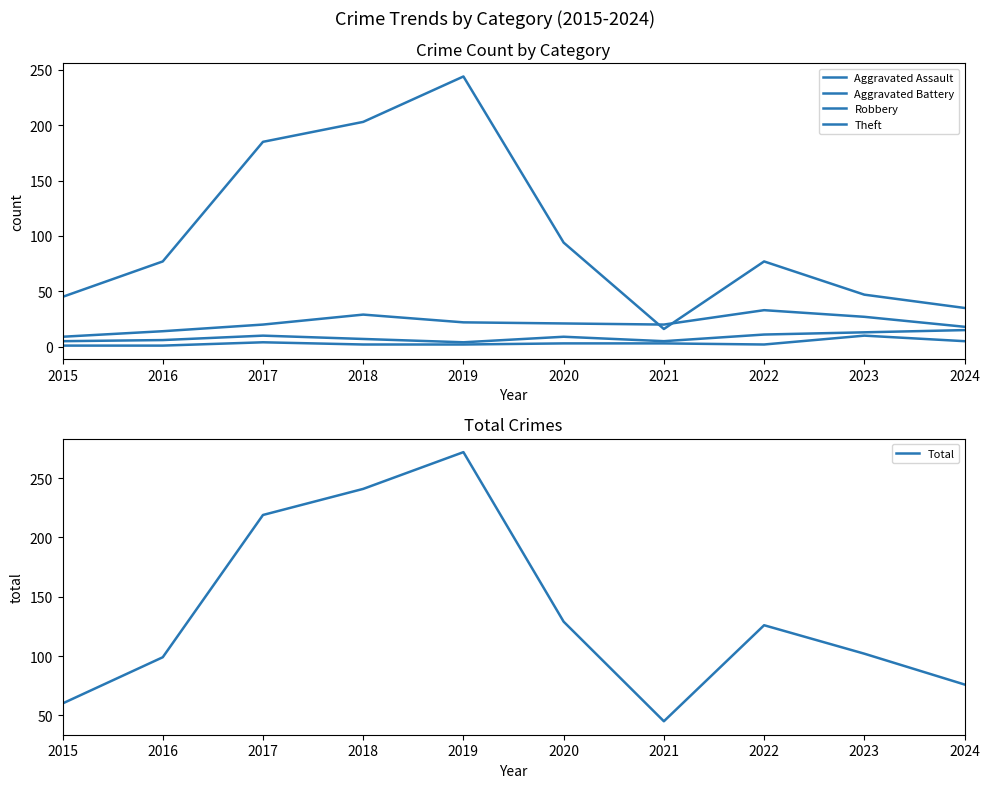

The value of Aggravated Battery at 2017 is 10. True or false?

True